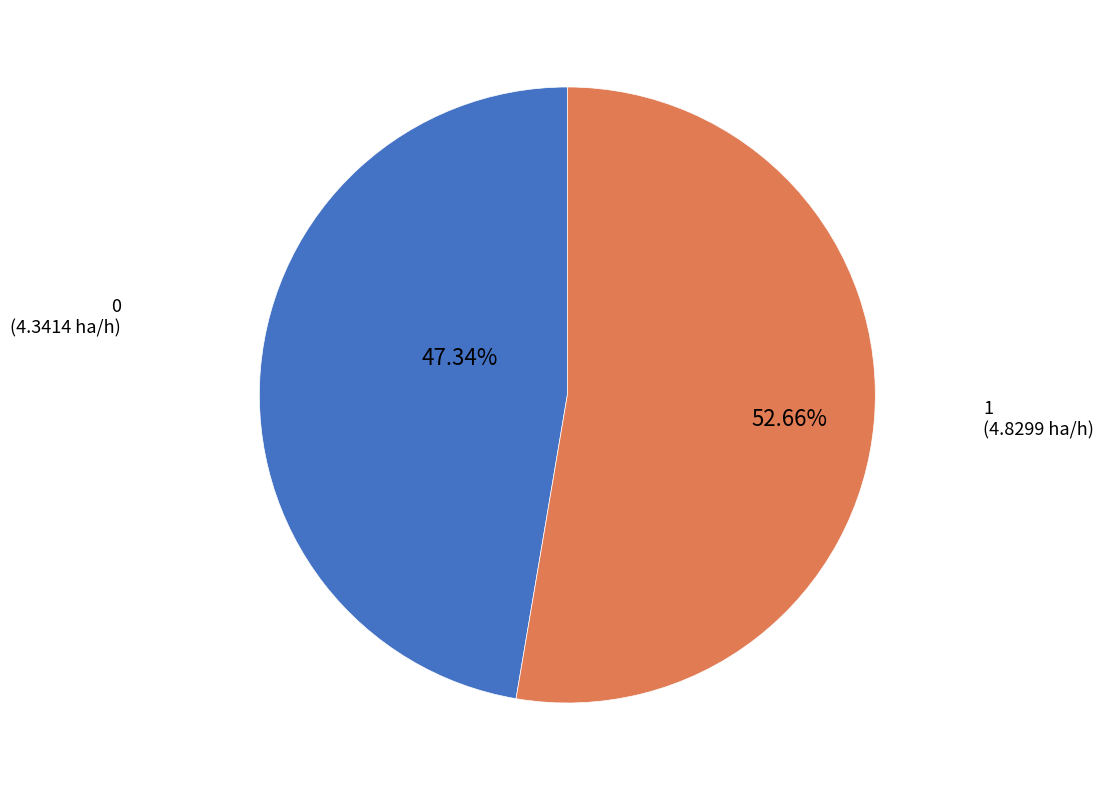

Is there a majority slice in this chart?

Yes